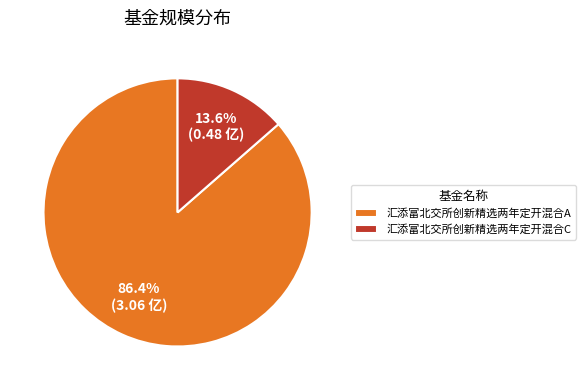

The 汇添富北交所创新精选两年定开混合C slice represents 1% of the pie. True or false?

False